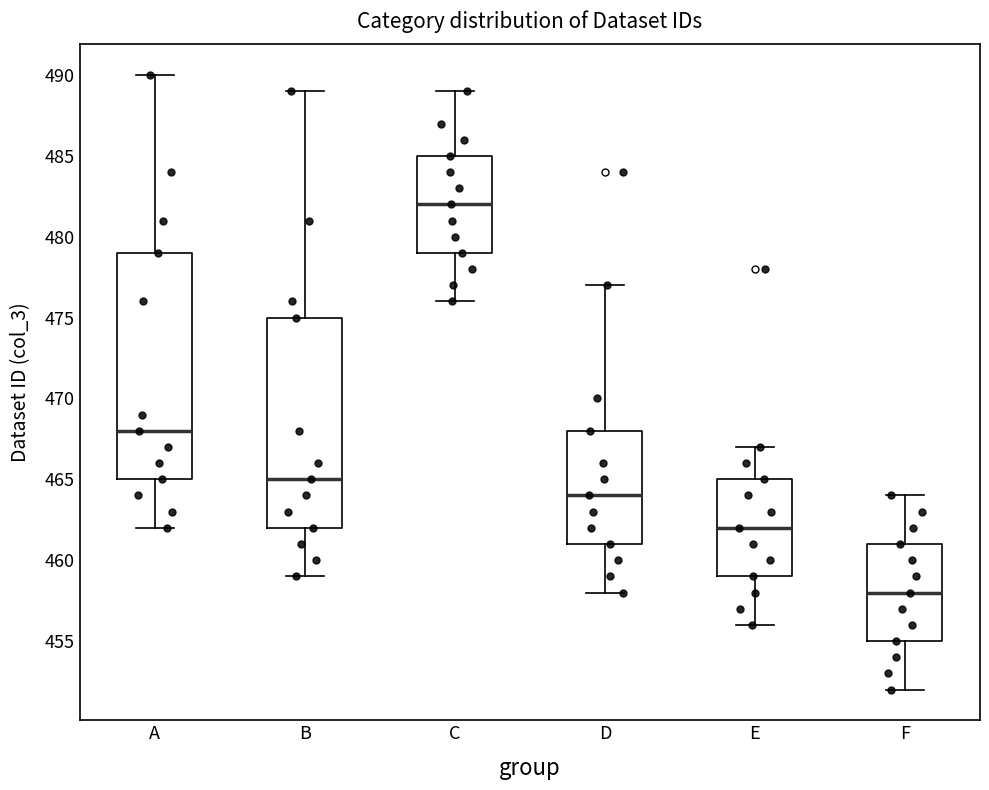

Comparing the boxes themselves (not the whiskers), which one is the tallest?

A